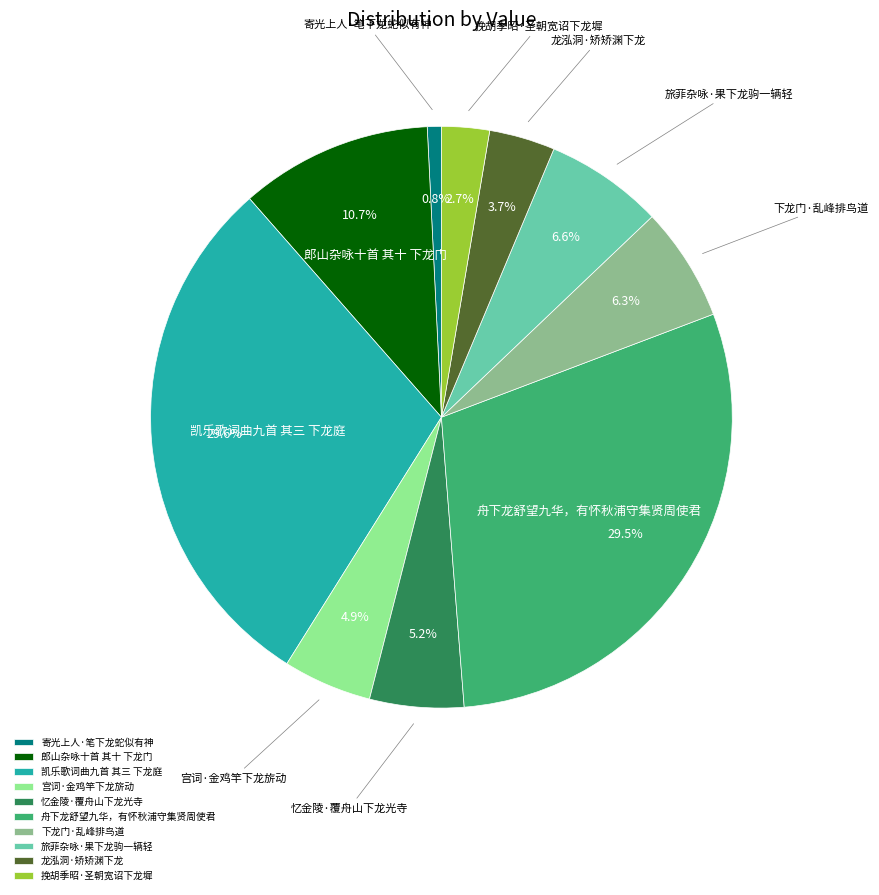

To the nearest percent, what is the average slice percentage?

10%